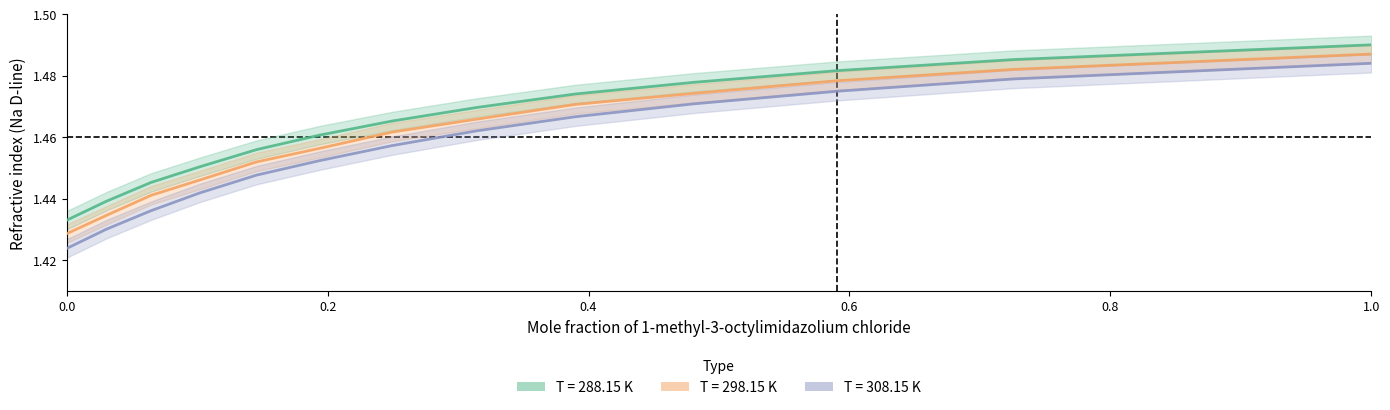

Rank the series at 0.2496 from highest to lowest value.

288.15, 298.15, 308.15